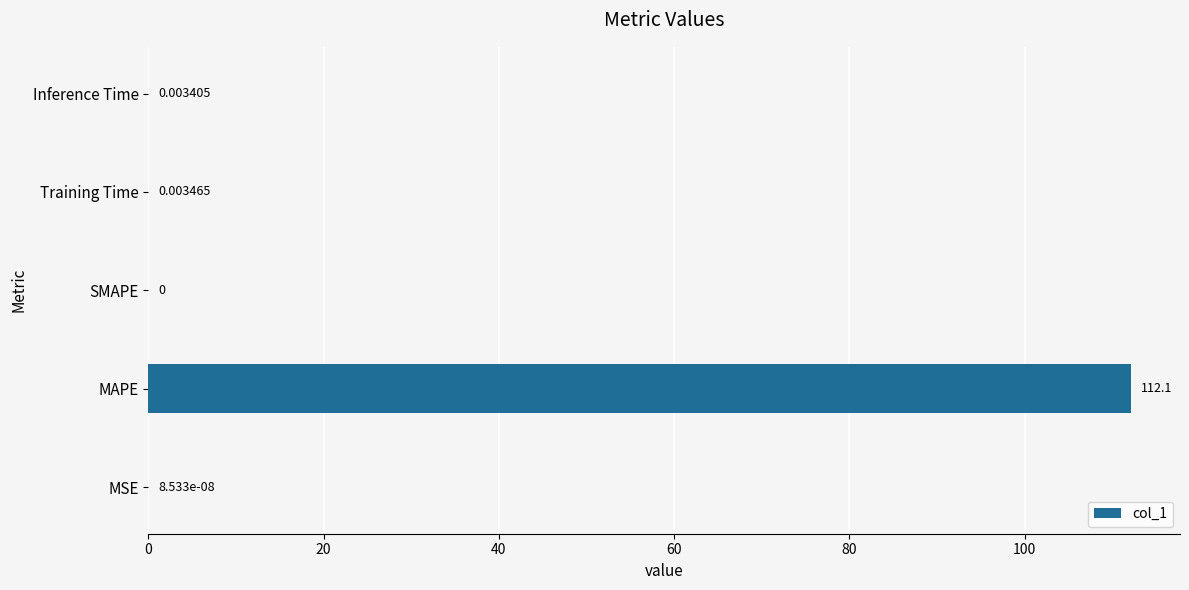

What is the sum of all values?

112.1